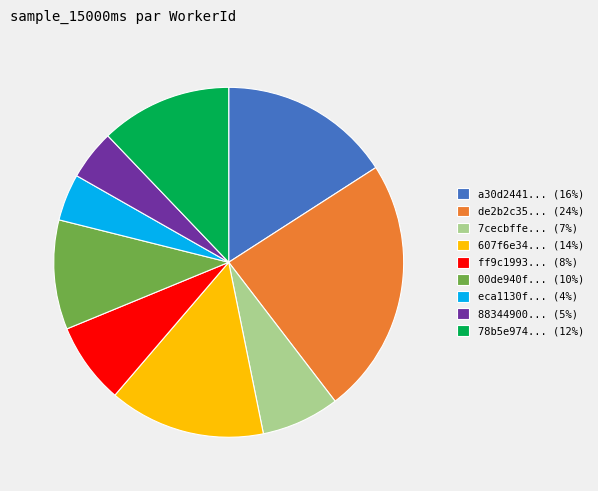

True or false: 607f6e34... (14%) accounts for 14% of the total.

True